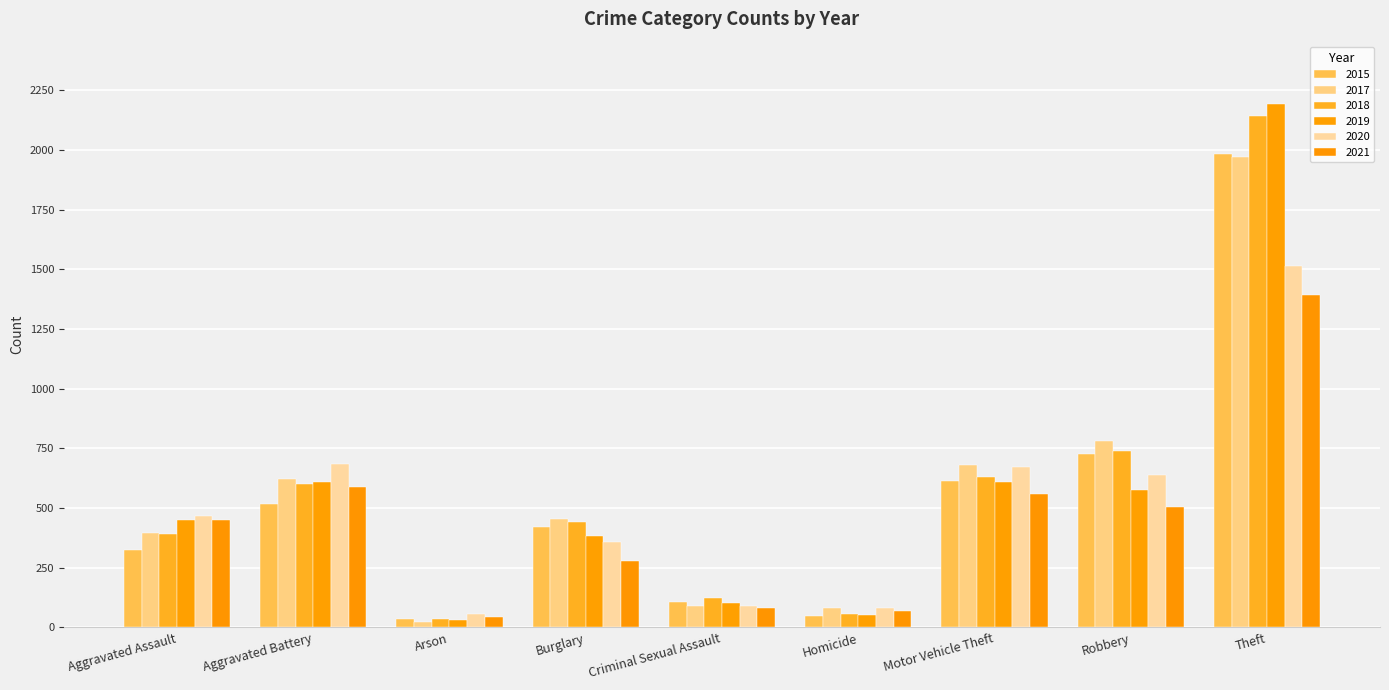

Reading left to right, transcribe all the data shown in this chart.

2015: Aggravated Assault=323	Aggravated Battery=515	Arson=35	Burglary=421	Criminal Sexual Assault=105	Homicide=50	Motor Vehicle Theft=614	Robbery=726	Theft=1981
2017: Aggravated Assault=396	Aggravated Battery=623	Arson=23	Burglary=453	Criminal Sexual Assault=91	Homicide=82	Motor Vehicle Theft=680	Robbery=780	Theft=1968
2018: Aggravated Assault=392	Aggravated Battery=600	Arson=37	Burglary=443	Criminal Sexual Assault=123	Homicide=56	Motor Vehicle Theft=631	Robbery=741	Theft=2140
2019: Aggravated Assault=452	Aggravated Battery=608	Arson=32	Burglary=383	Criminal Sexual Assault=102	Homicide=53	Motor Vehicle Theft=611	Robbery=577	Theft=2190
2020: Aggravated Assault=466	Aggravated Battery=686	Arson=55	Burglary=357	Criminal Sexual Assault=89	Homicide=81	Motor Vehicle Theft=673	Robbery=637	Theft=1512
2021: Aggravated Assault=452	Aggravated Battery=587	Arson=43	Burglary=280	Criminal Sexual Assault=81	Homicide=69	Motor Vehicle Theft=560	Robbery=506	Theft=1392